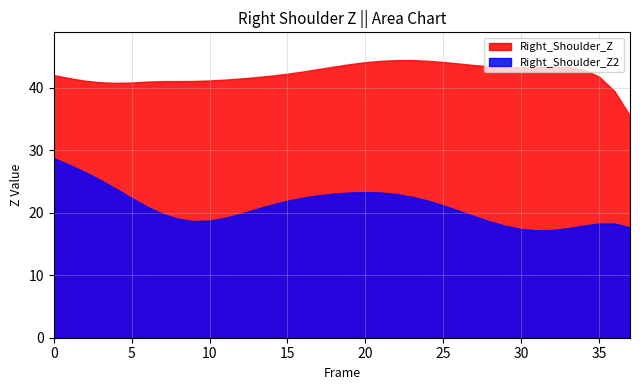

What is the average value of the Right_Shoulder_Z series?

42.3